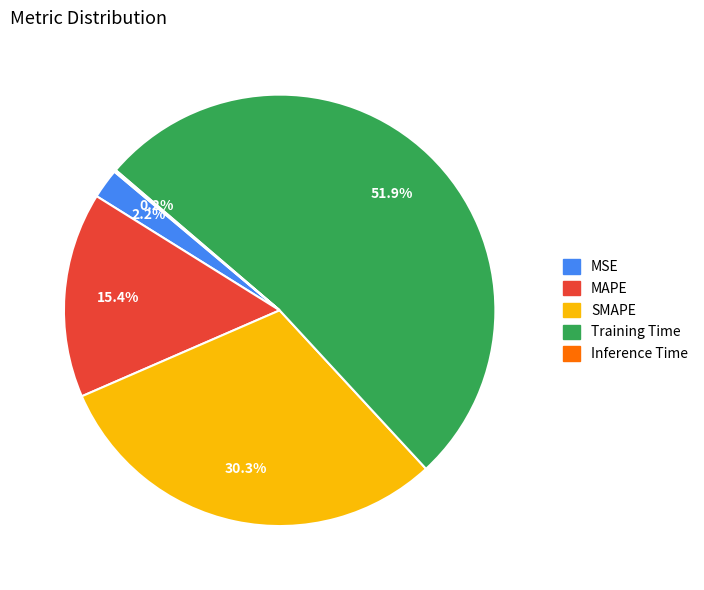

Which category accounts for the majority?

Training Time